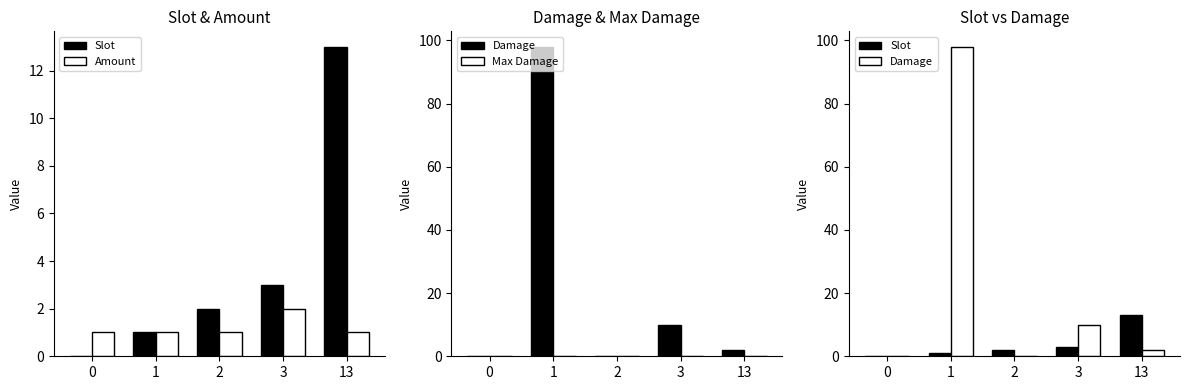

Does the chart contain any negative values?

No